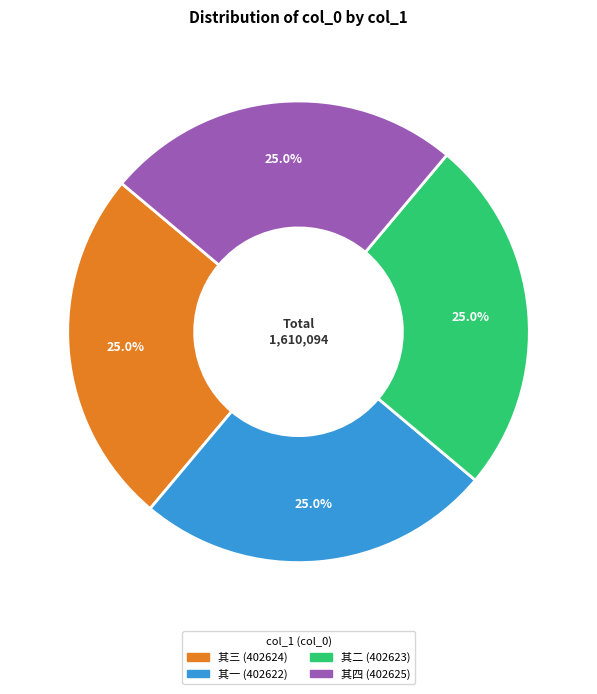

Is there any slice that represents more than half of the pie?

No